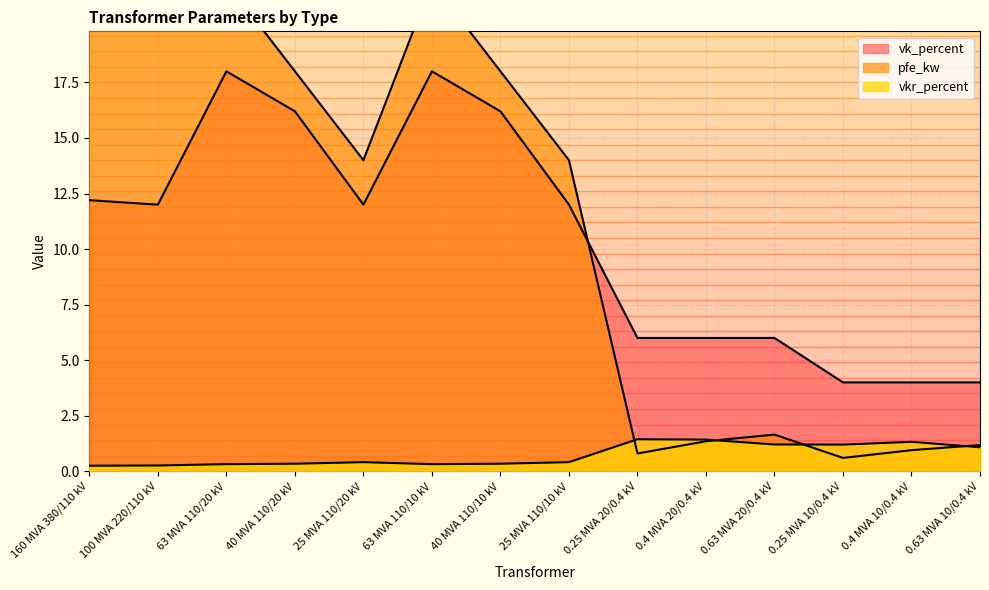

List the series in order of their overall mean, lowest first.

vkr_percent, vk_percent, pfe_kw